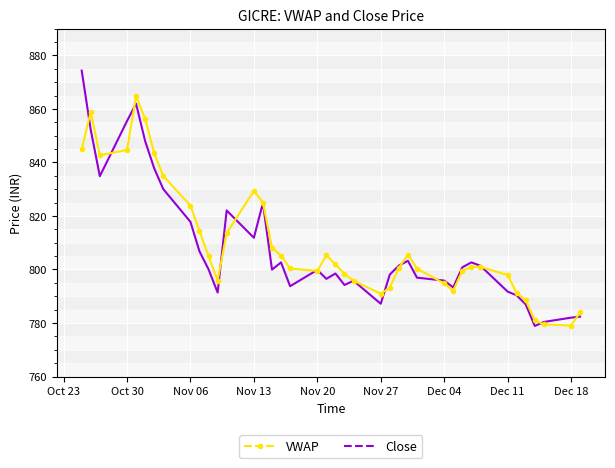

True or false: Close and VWAP cross at least once.

True